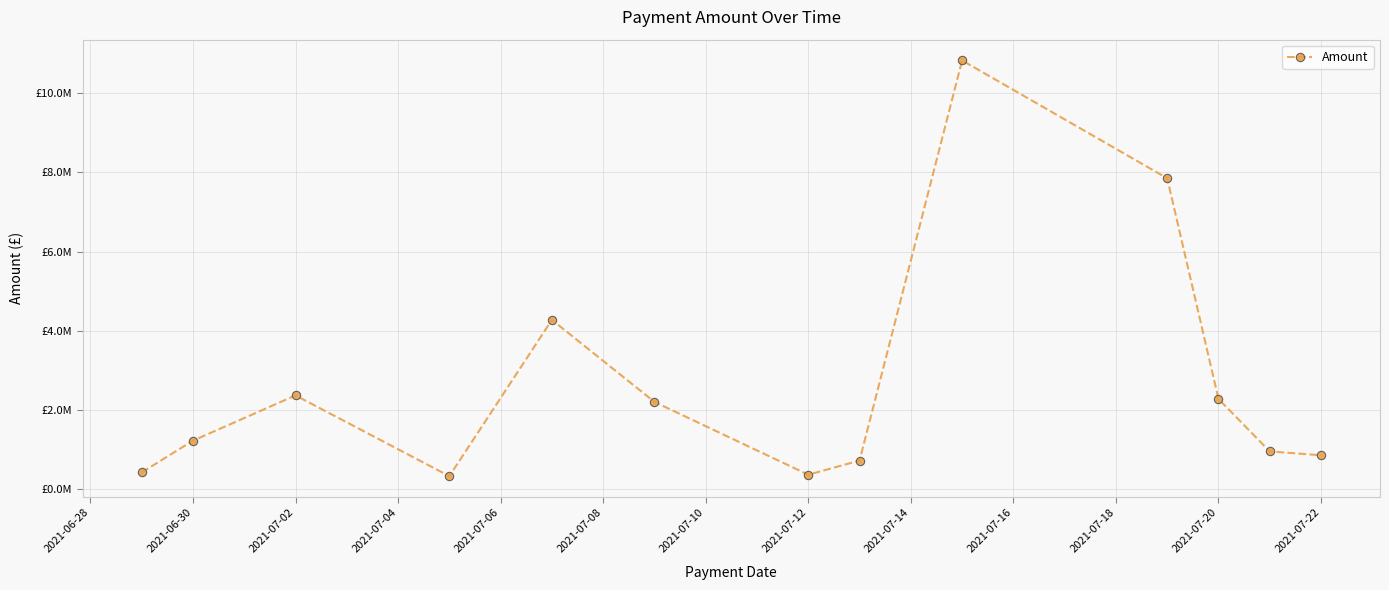

What is the smallest value displayed?

333294.3